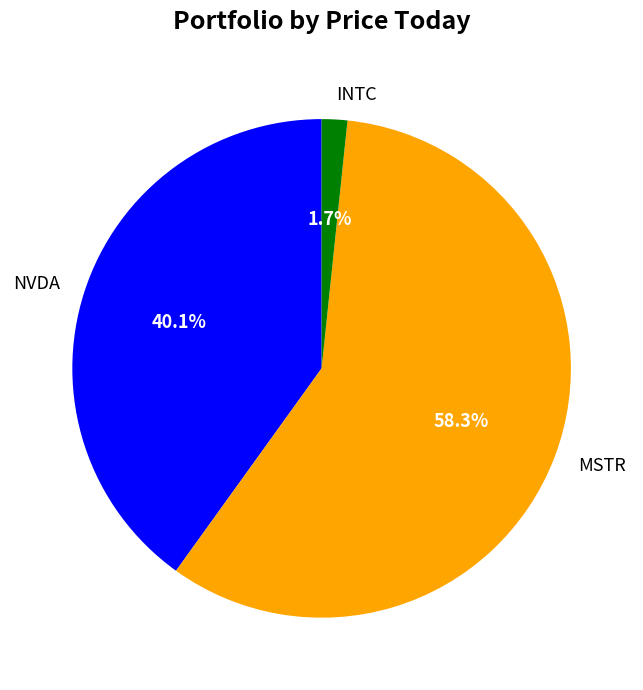

What portion of the pie excludes NVDA?

59.9%